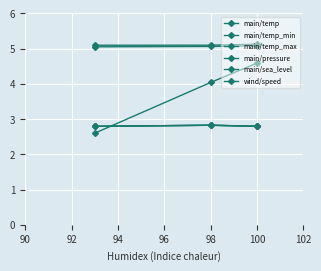

Is it true that main/sea_level equals 3.4 at 100?

False